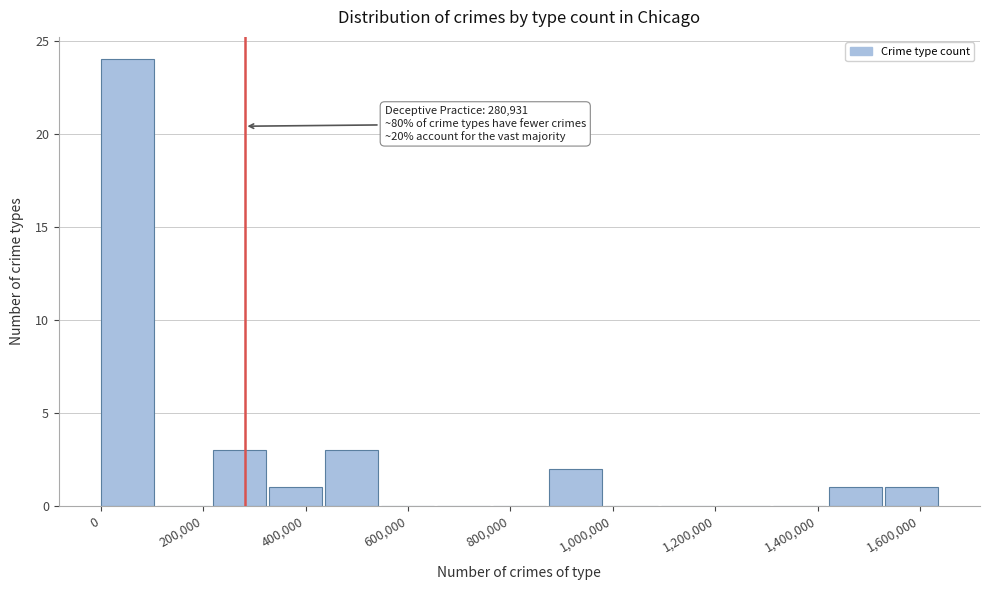

Over which range of the x-axis is the bar tallest?

0 to 100000